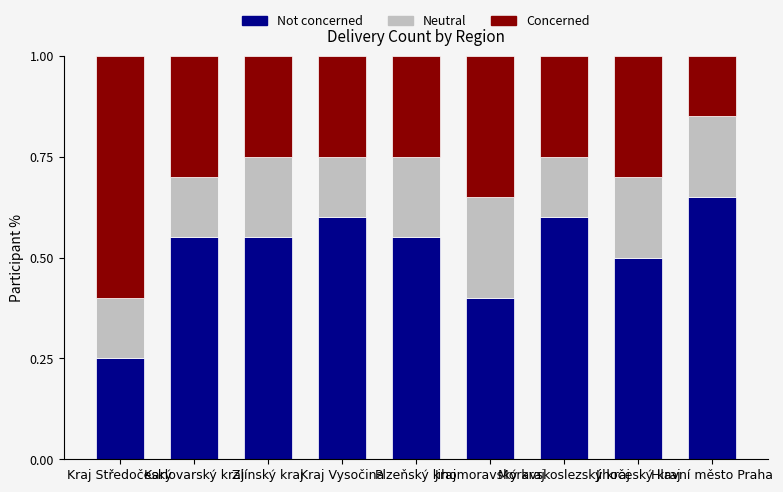

What is the difference between the maximum and minimum values in the Not concerned series?

0.4